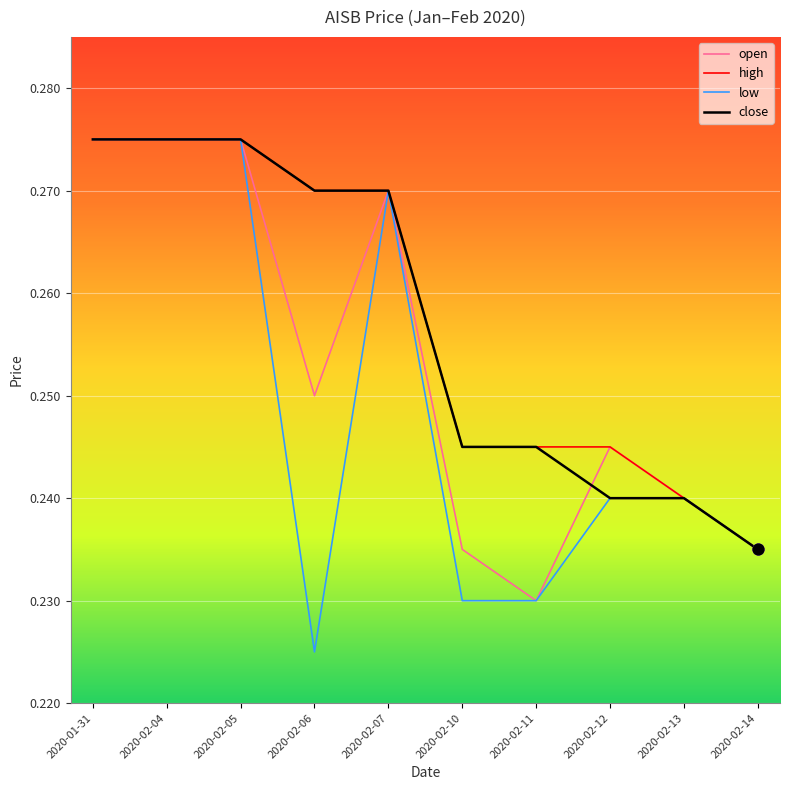

Which series has the widest spread of values?

low